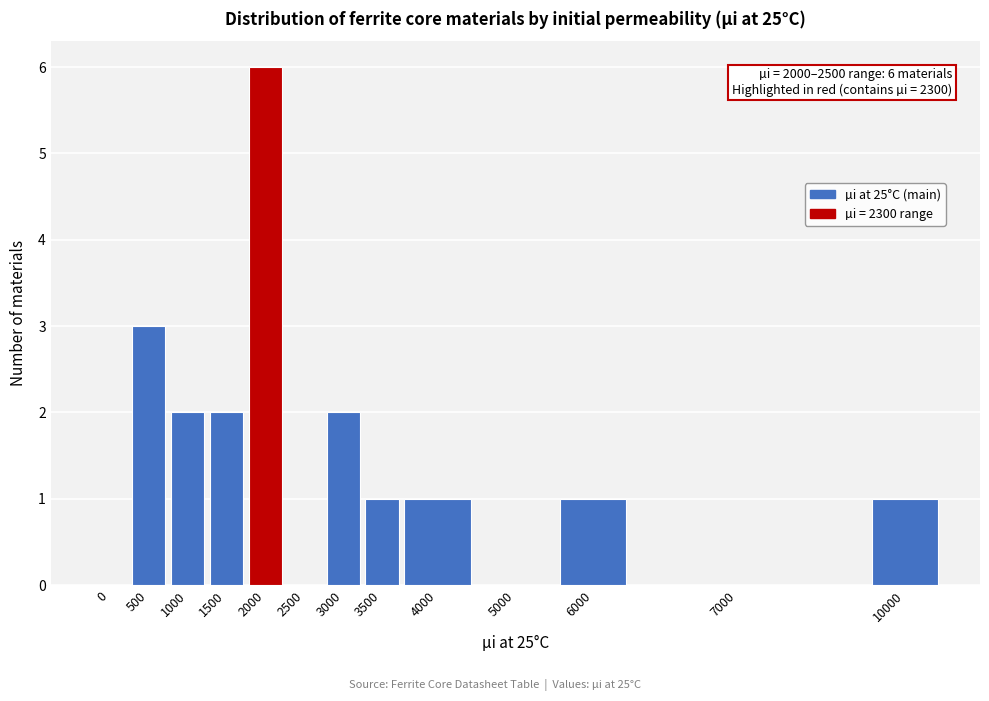

What is the maximum value shown in the chart?

6